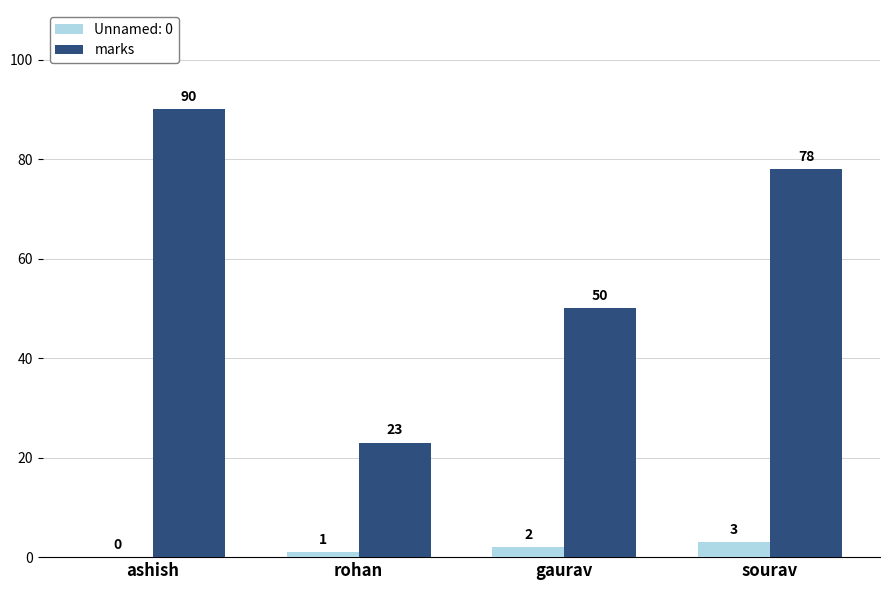

Read the marks value at ashish.

90